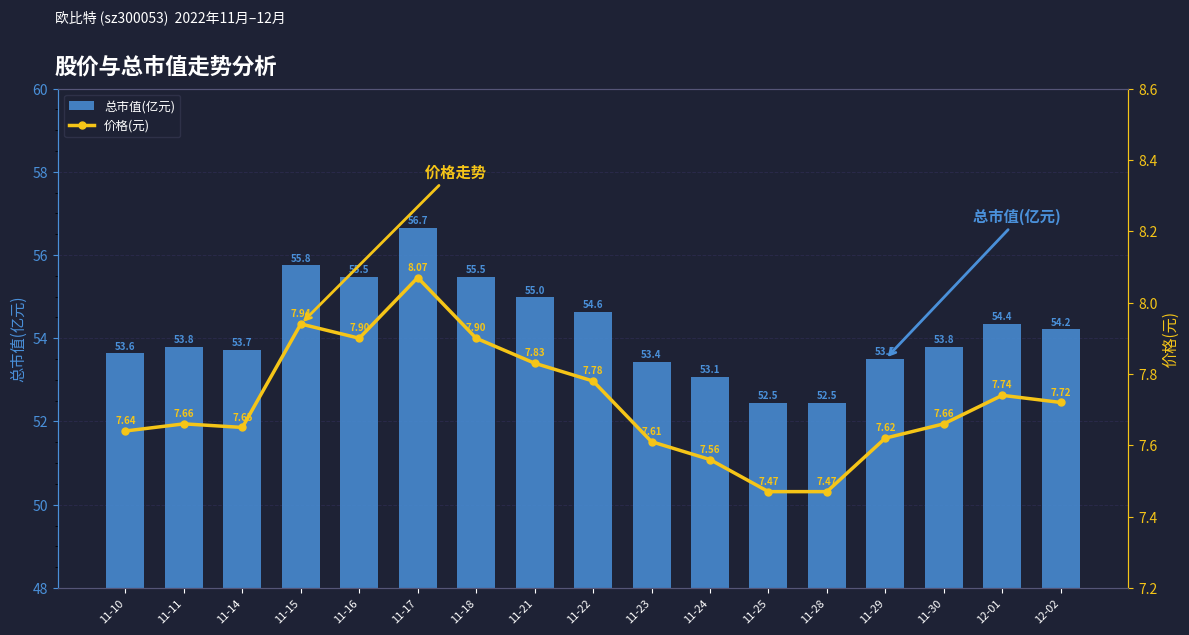

What is the difference between the highest and lowest values at 11-18?

47.6